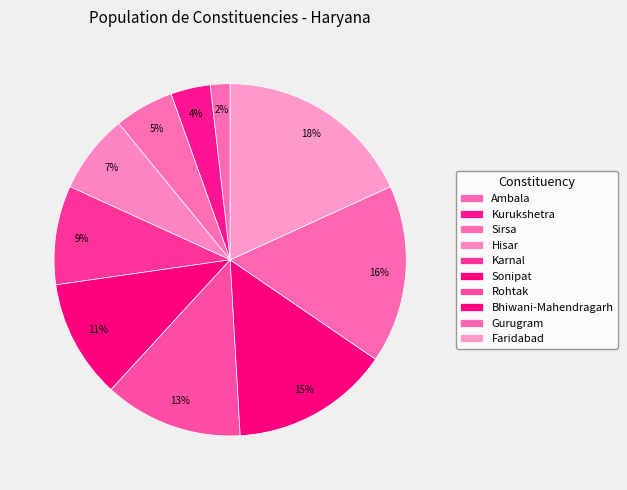

How many slices are in this pie chart?

10